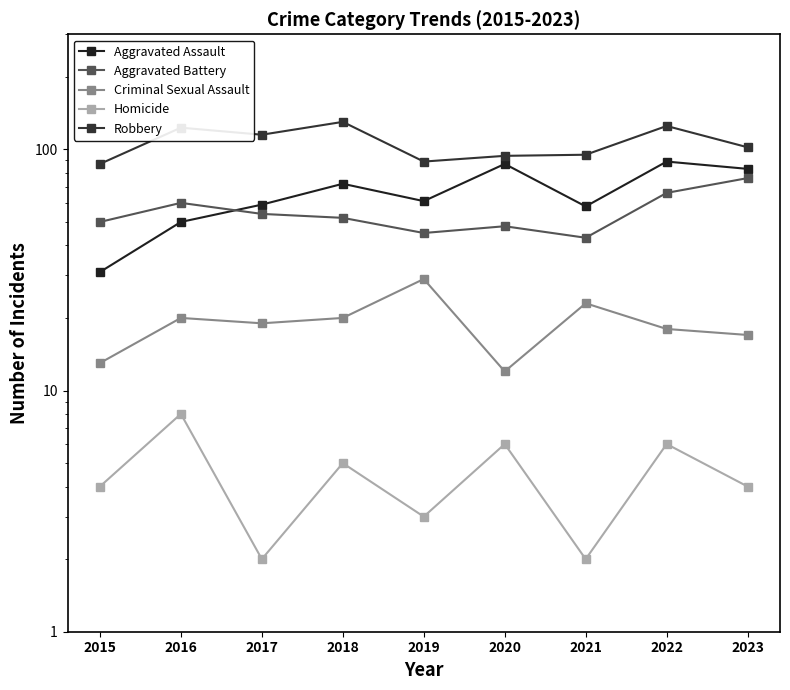

Rank the categories by Aggravated Battery value from lowest to highest.

2021, 2019, 2020, 2015, 2018, 2017, 2016, 2022, 2023